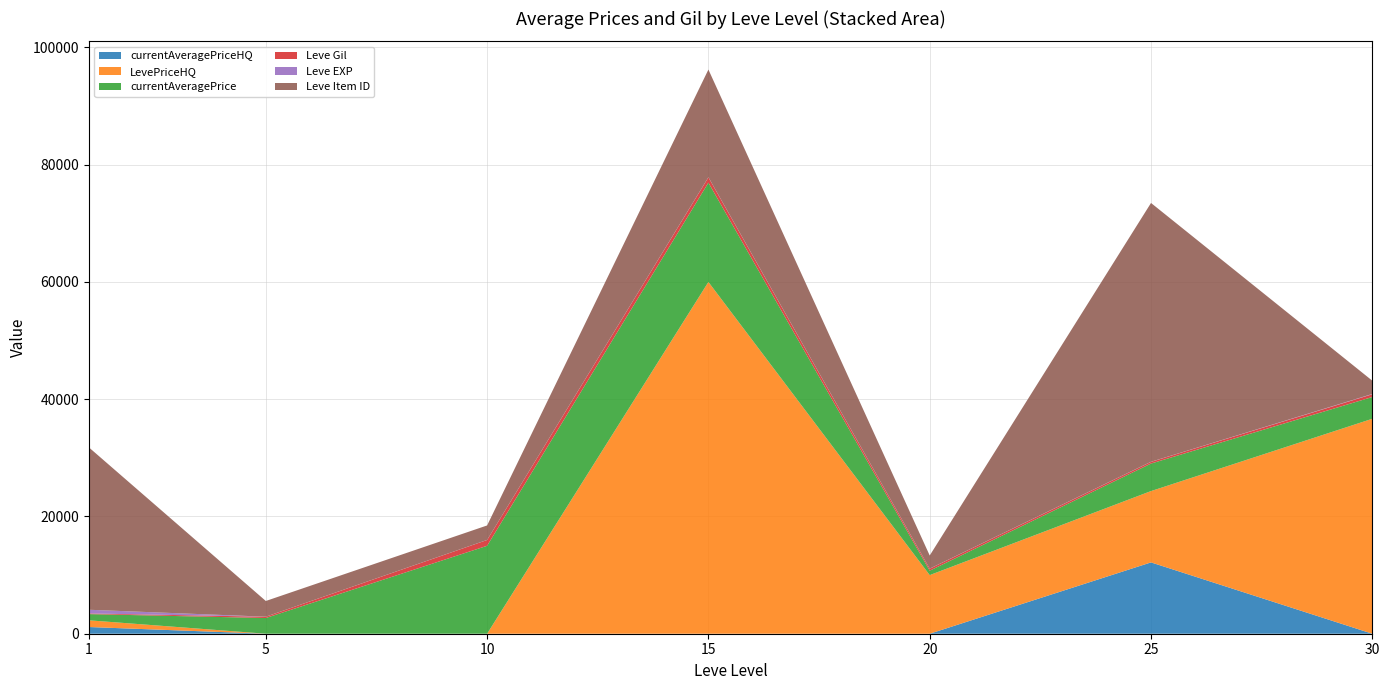

Reading left to right, what are all the values shown in this chart?

currentAveragePriceHQ: 1144.6	0.0	0.0	0.0	0.0	12166.5	0.0
LevePriceHQ: 1144.6	0.0	0.0	60000.0	10000.0	12166.5	36666.7
currentAveragePrice: 1057.2	2680.0	15000.0	16942.0	753.5	4694.5	3712.7
Leve Gil: 113.0	220.0	990.0	910.0	330.0	287.0	467.0
Leve EXP: 630.0	5.0	9.0	18.0	17.0	16.0	52.0
Leve Item ID: 27713.0	2680.0	2470.0	18363.0	2241.0	44147.0	2260.0